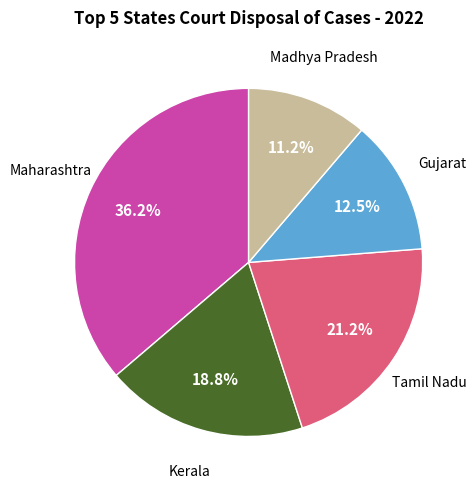

How many segments does this pie chart have?

5